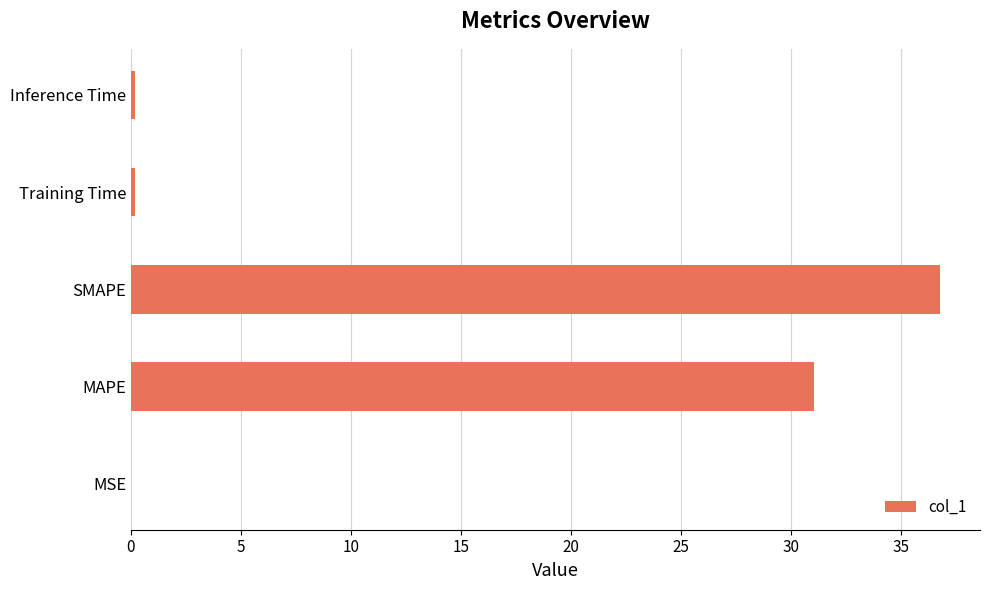

Approximately how many times larger is the value at SMAPE compared to MAPE?

1.2